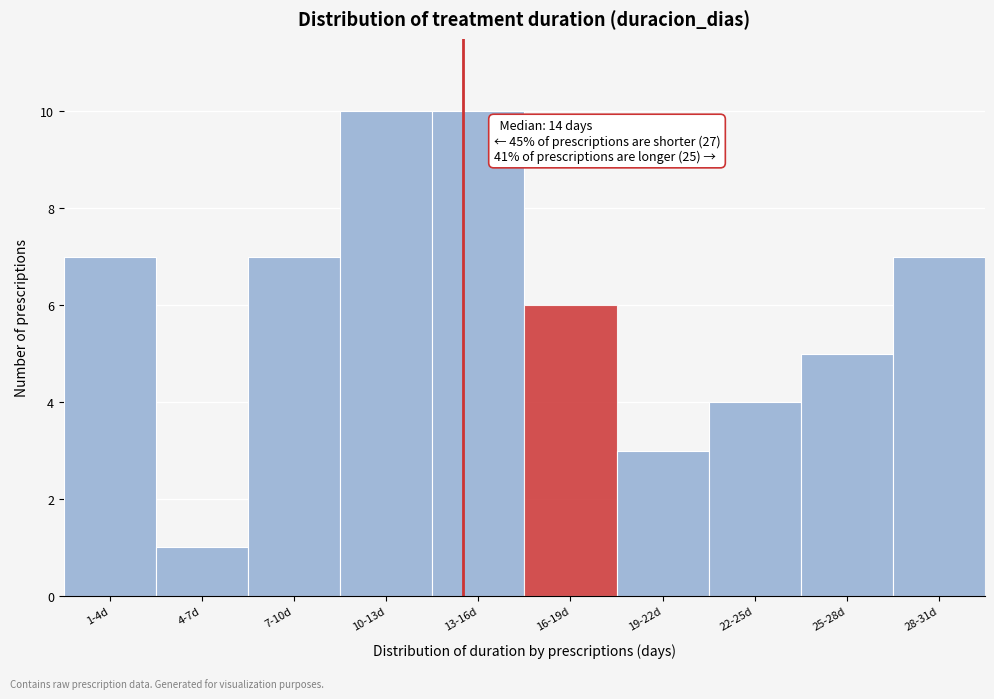

Reading left to right, transcribe all the data shown in this chart.

7	1	7	10	10	6	3	4	5	7